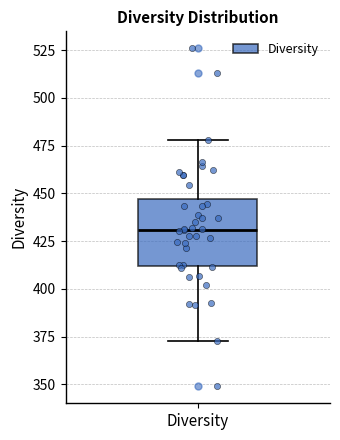

Read this box plot against the y-axis: the position of the median line, the range covered by the box, and the ends of both whiskers. The values are not printed on the chart, so give them approximately, as read against the axis.

median 430, box 410 to 445, whiskers 375 to 480